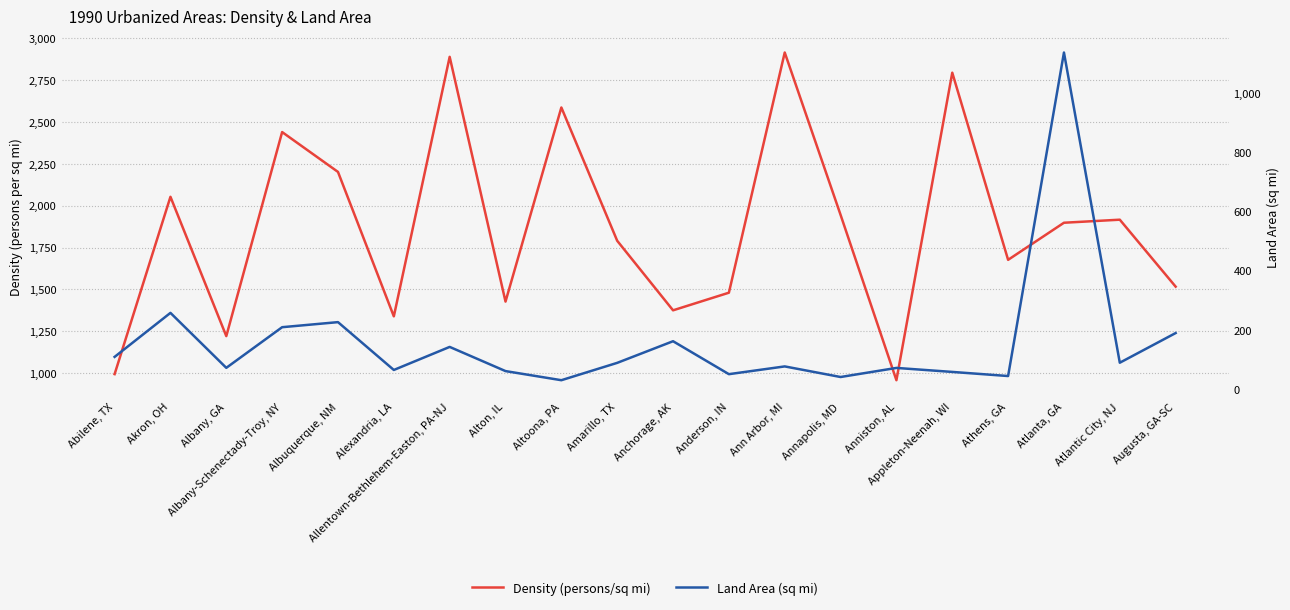

True or false: Density (persons/sq mi) has a value of 1516.9 at Augusta, GA-SC.

True